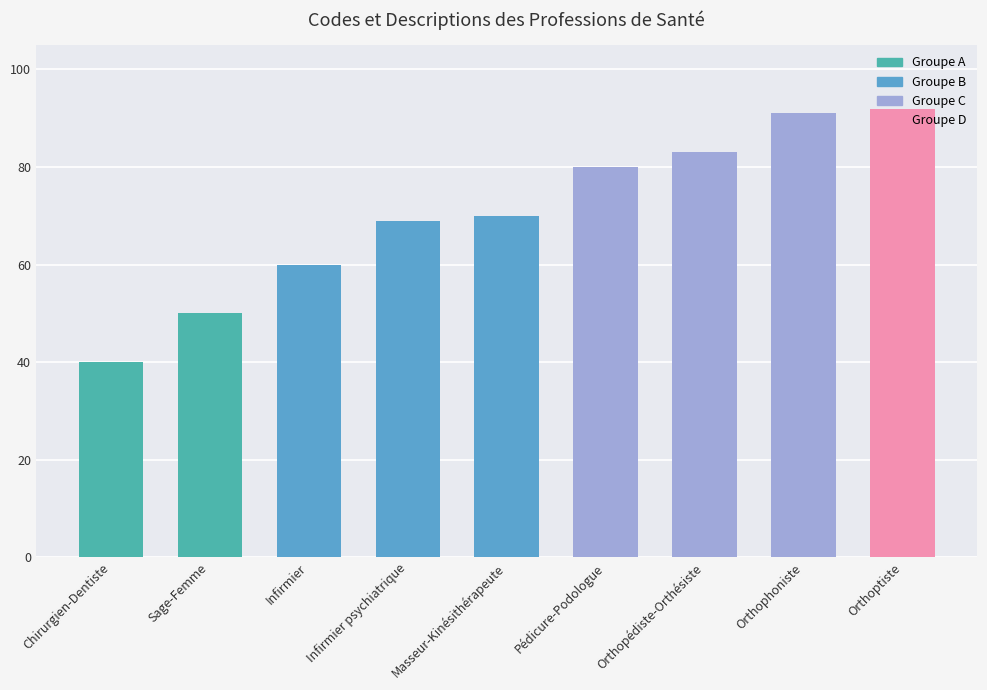

Which has a higher value, Sage-Femme or Infirmier?

Infirmier